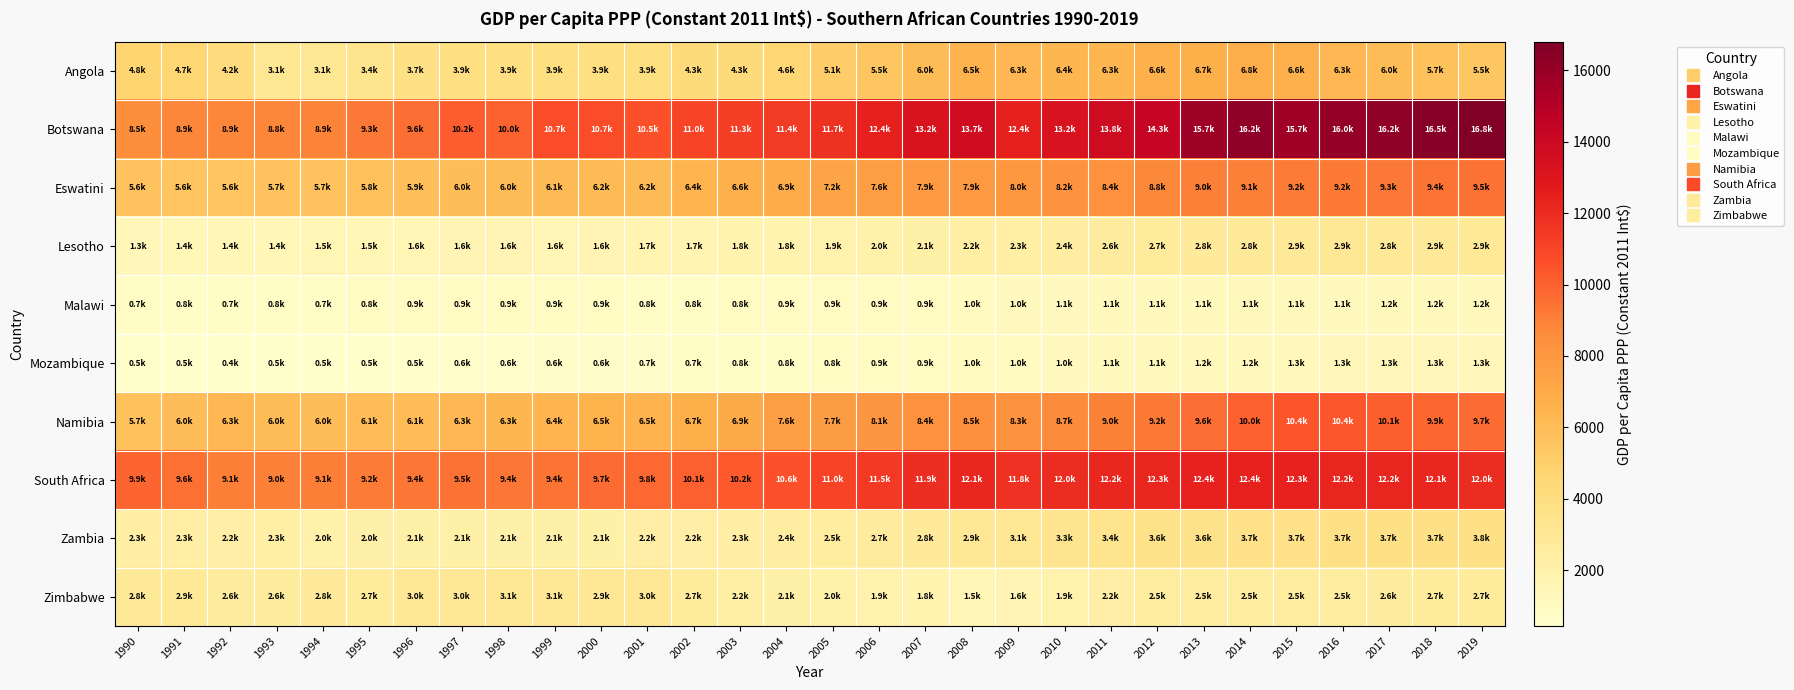

What is the maximum value shown in the chart?

16800.0